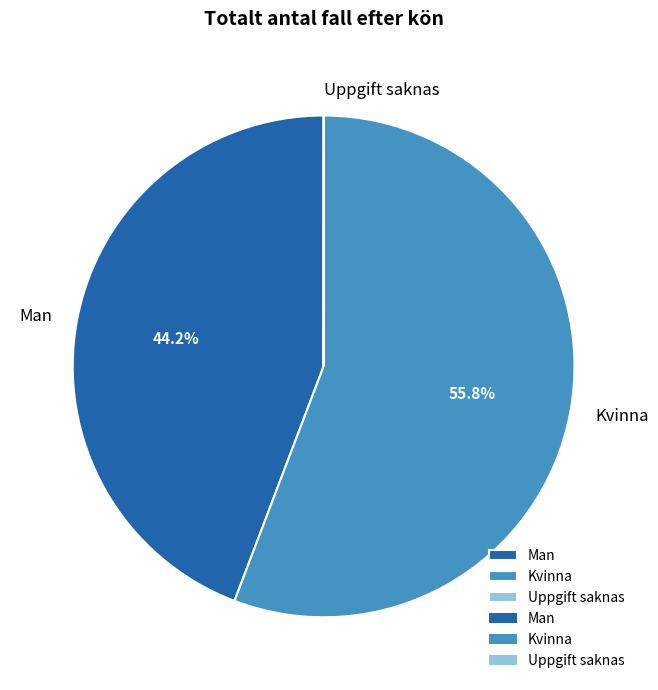

What percentage is NOT represented by Kvinna?

44.2%